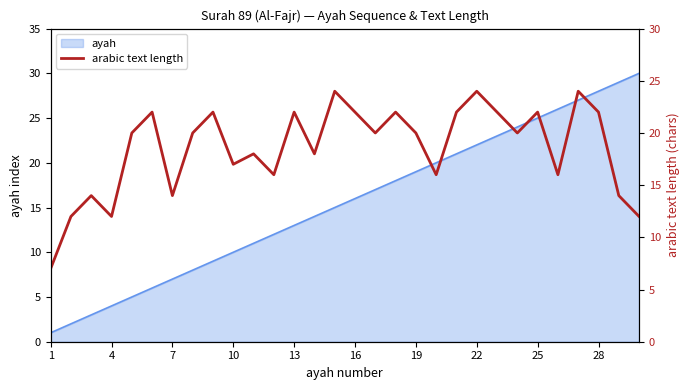

The ayah series shows 13 at 28. True or false?

False